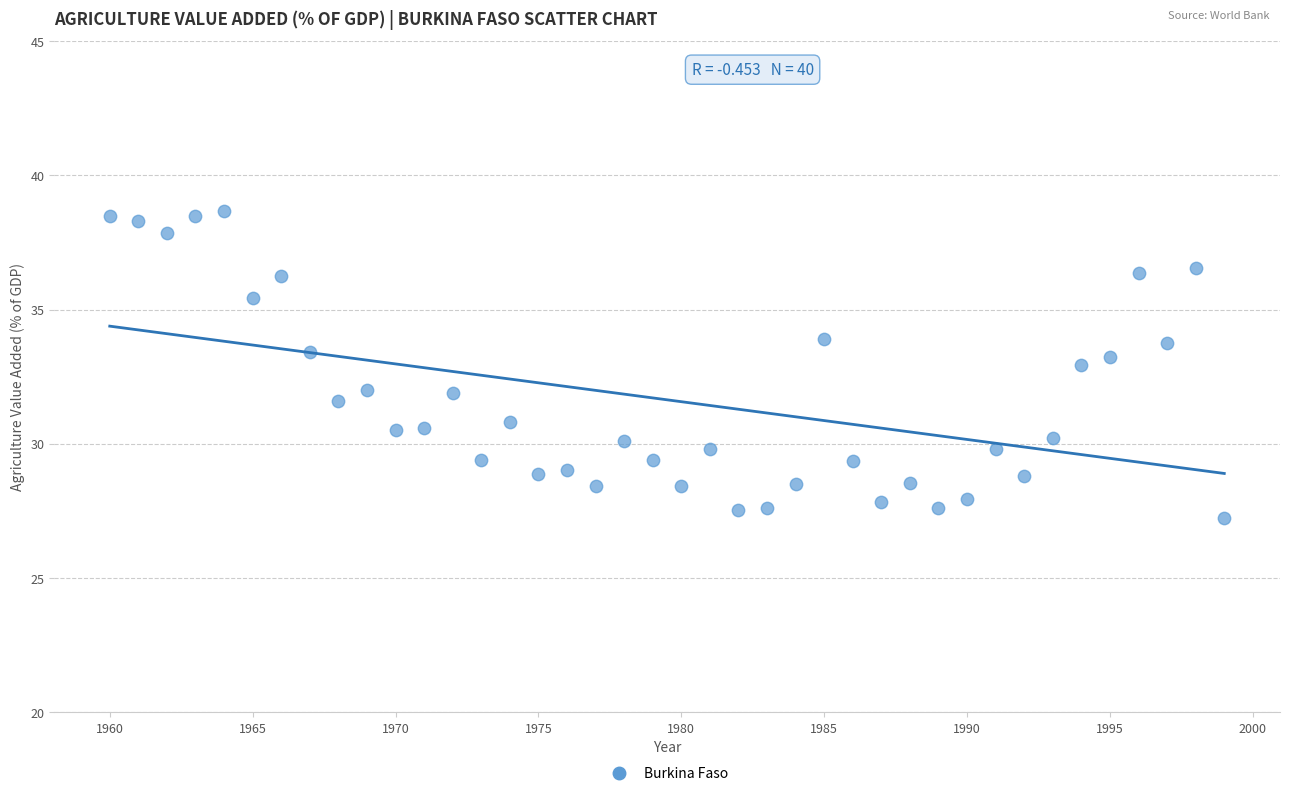

What is the range of Y values (max minus min)?

11.4